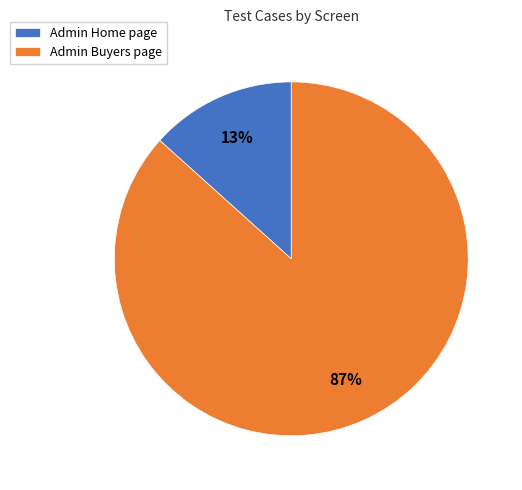

Which slice is the smallest?

Admin Home page